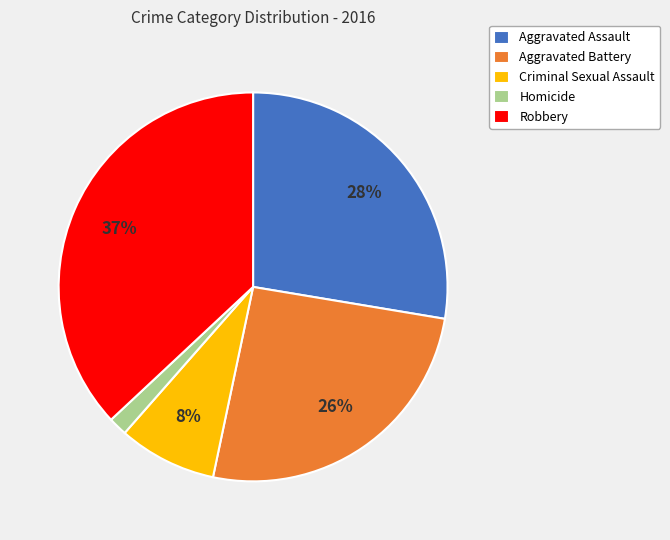

To the nearest percent, what is the difference between the Robbery and Homicide slice percentages?

35%